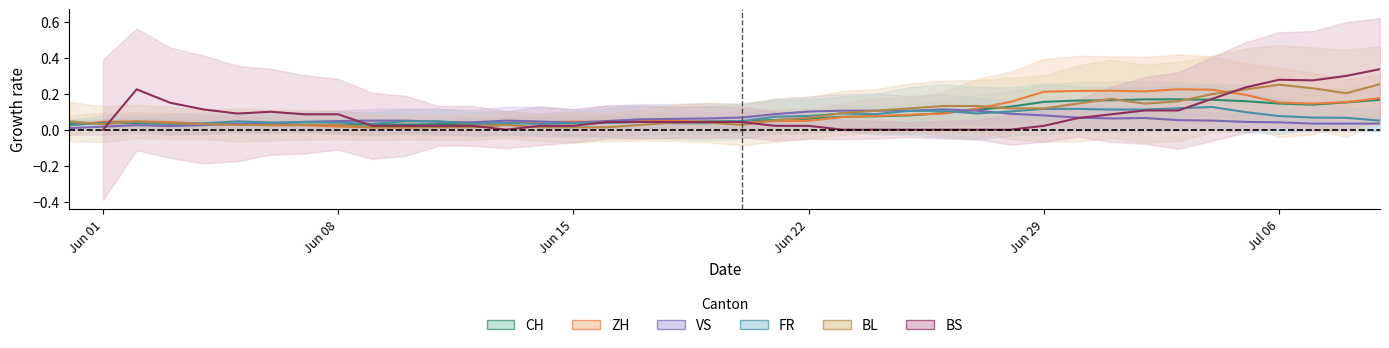

In ZH, how many points are lower than both neighbors (excluding endpoints)?

5